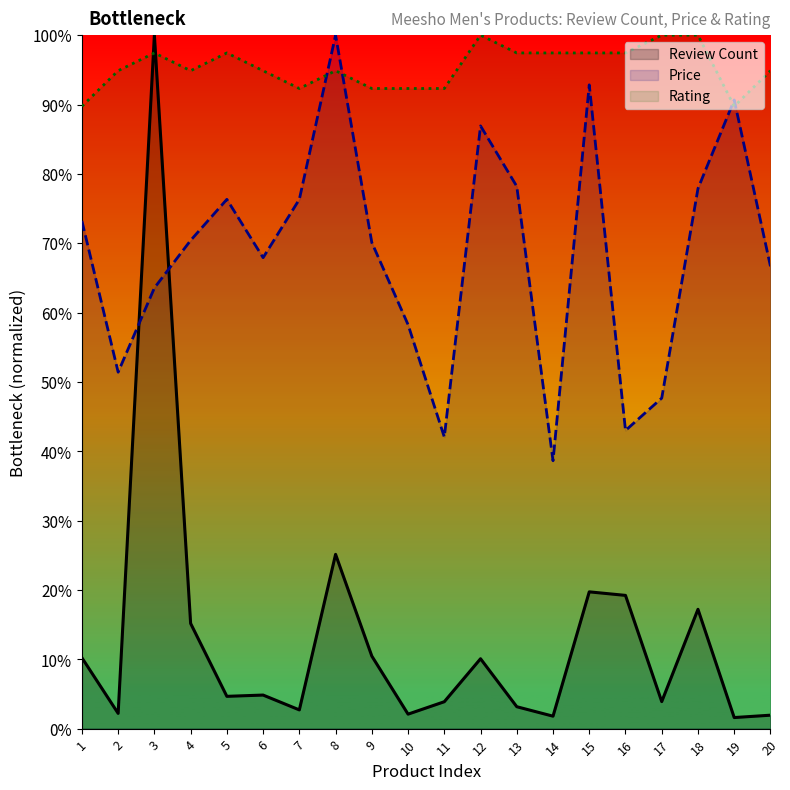

How many interior local valleys does the Price series have?

5